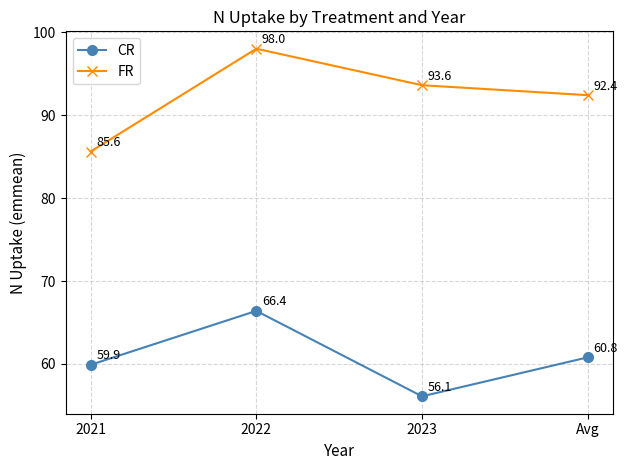

Which category has the lowest value across all series?

2023